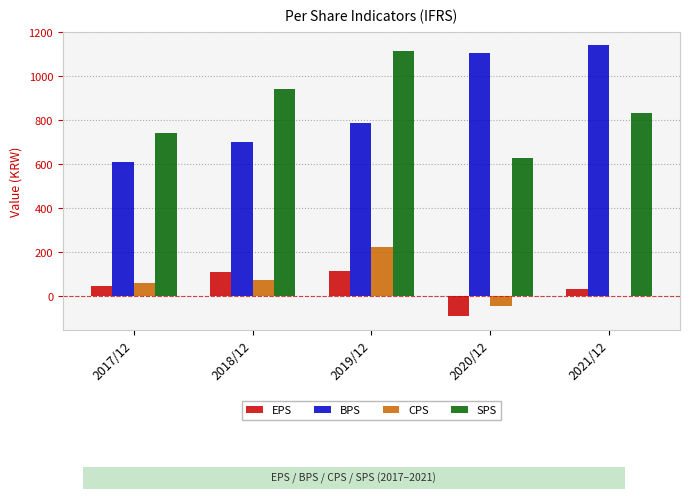

What is the sum of all BPS values?

4346